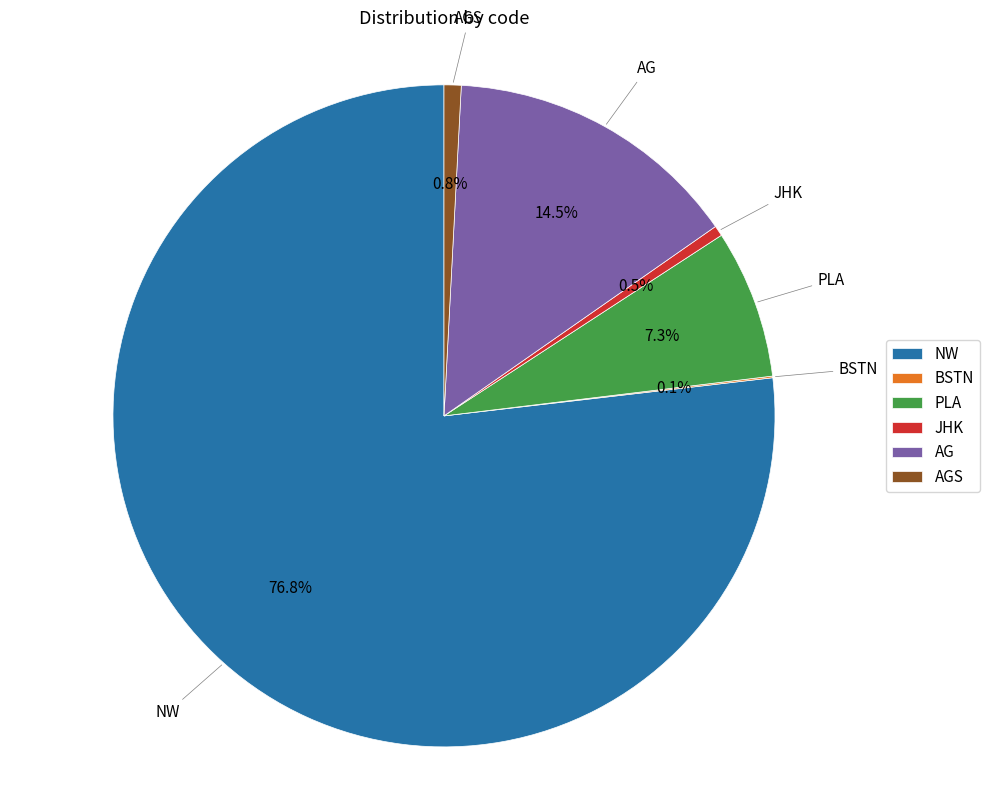

Which has a higher value, AG or JHK?

AG